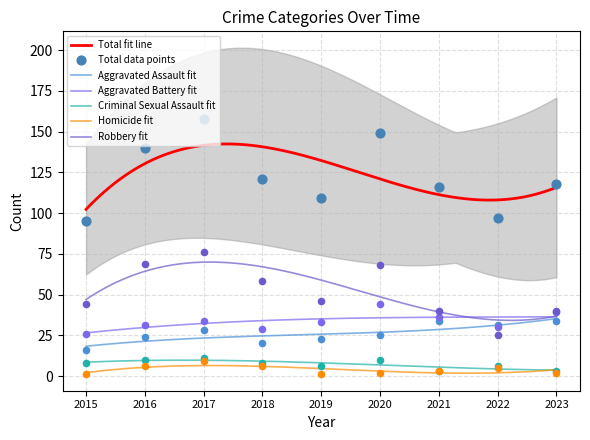

Is the value of Total at 2015 greater than the value of Aggravated Assault at 2021?

Yes